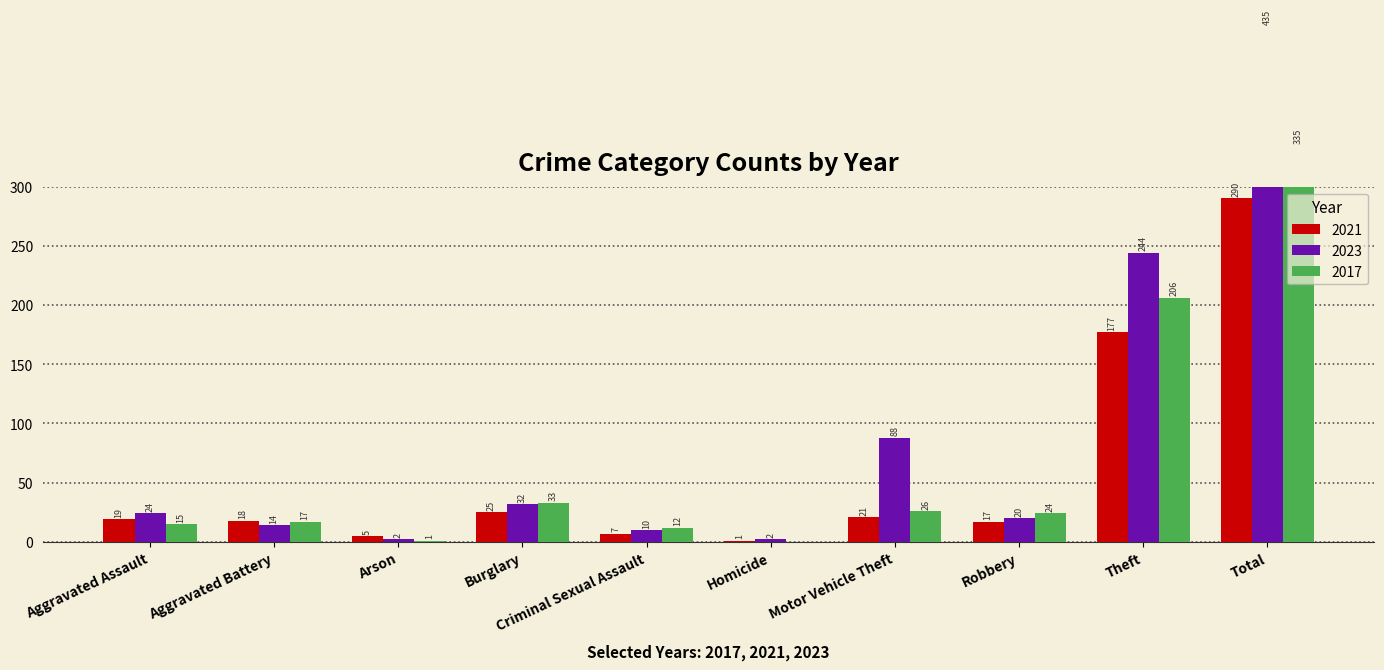

Is it true that 2017 equals 1 at Arson?

True